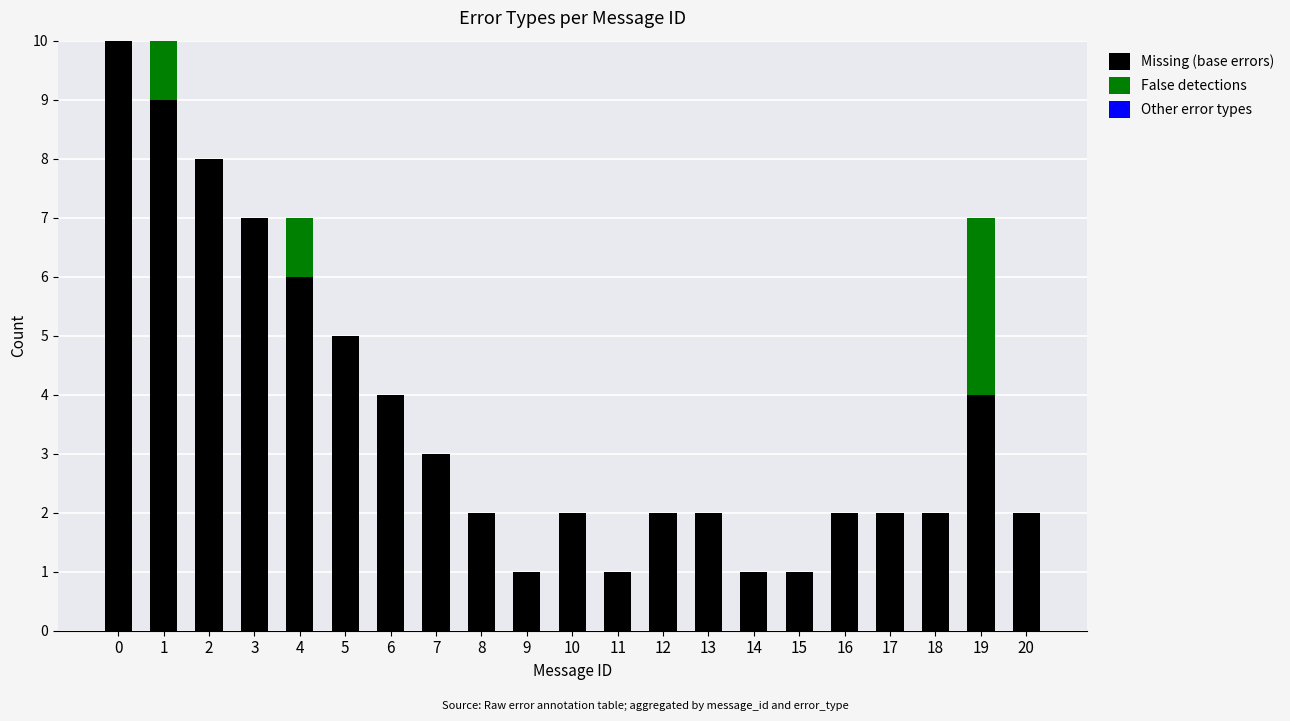

Is it true that Missing (base errors) equals 5 at 0?

False